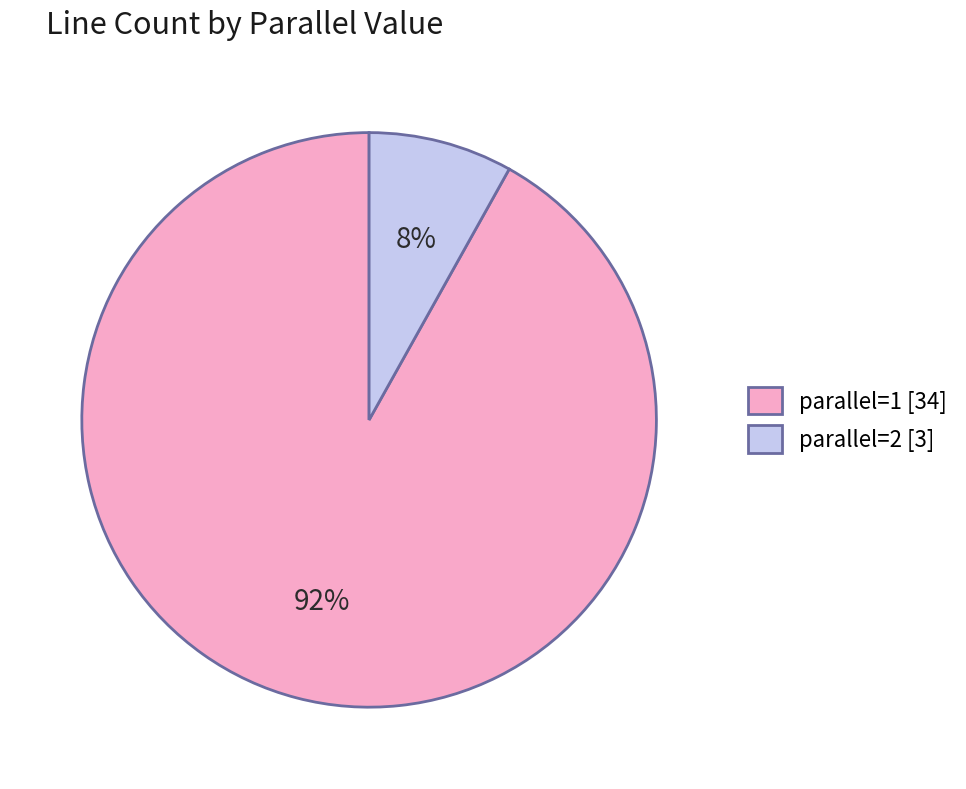

Combined, do parallel=2 [3] and parallel=1 [34] account for over 50%?

Yes